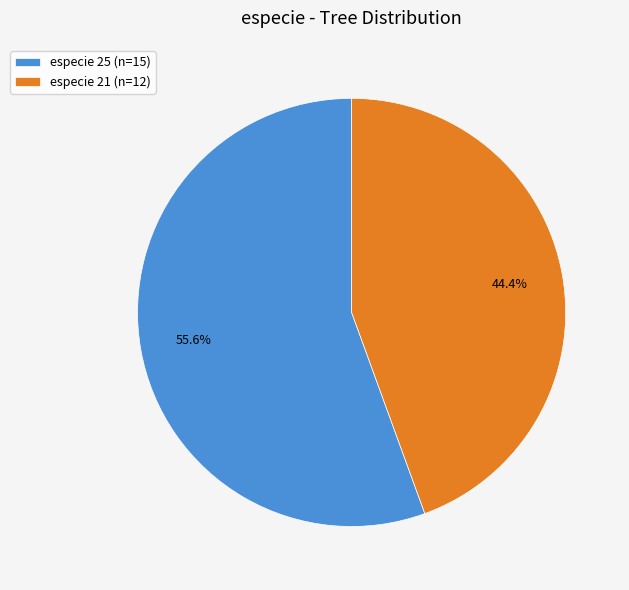

How many slices are in this pie chart?

2